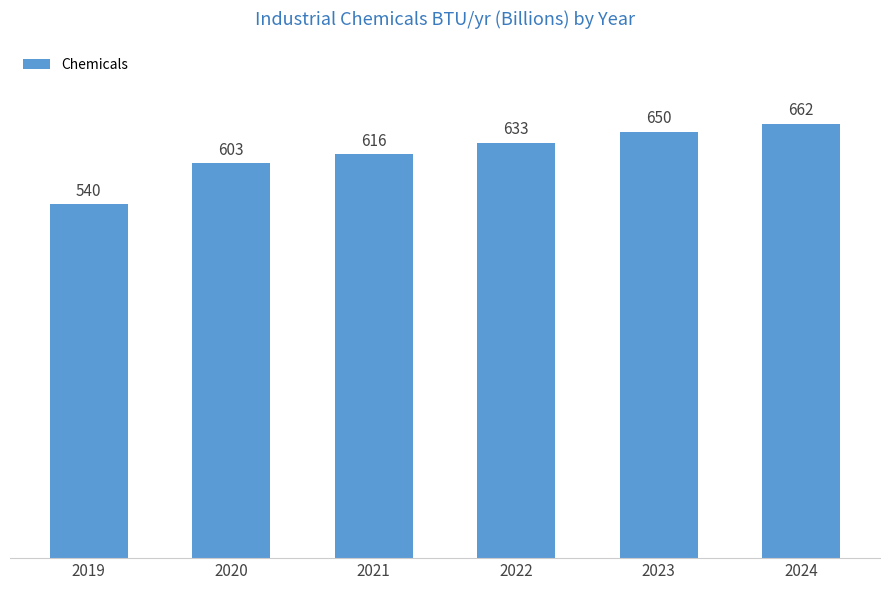

Rank the categories by value from highest to lowest.

2024, 2023, 2022, 2021, 2020, 2019